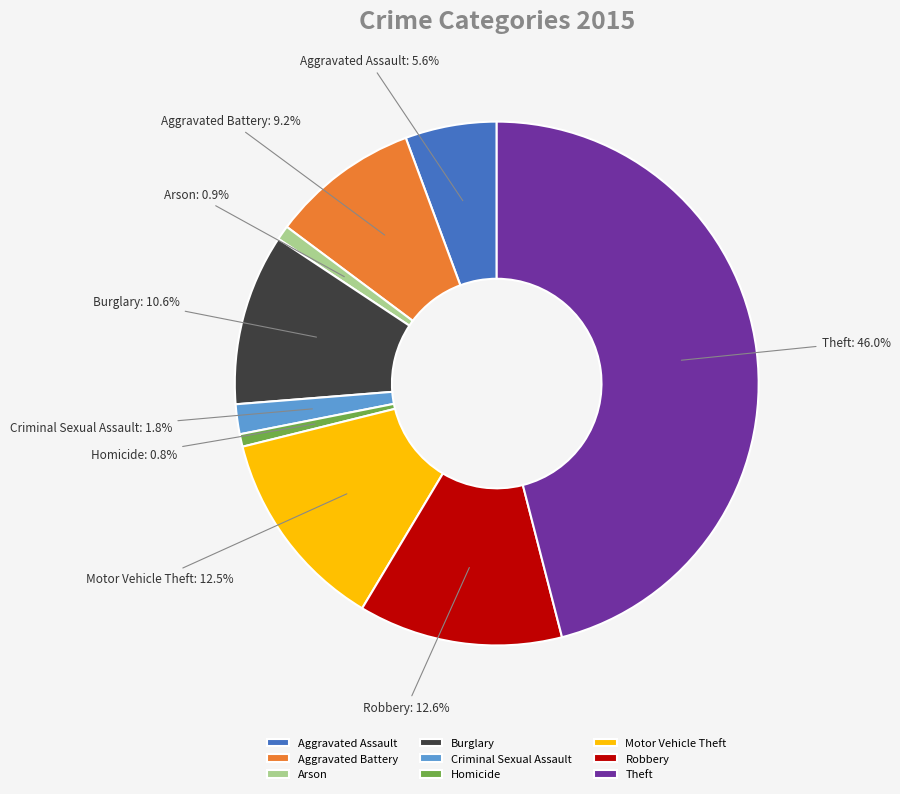

Which category has the biggest portion of the pie?

Theft